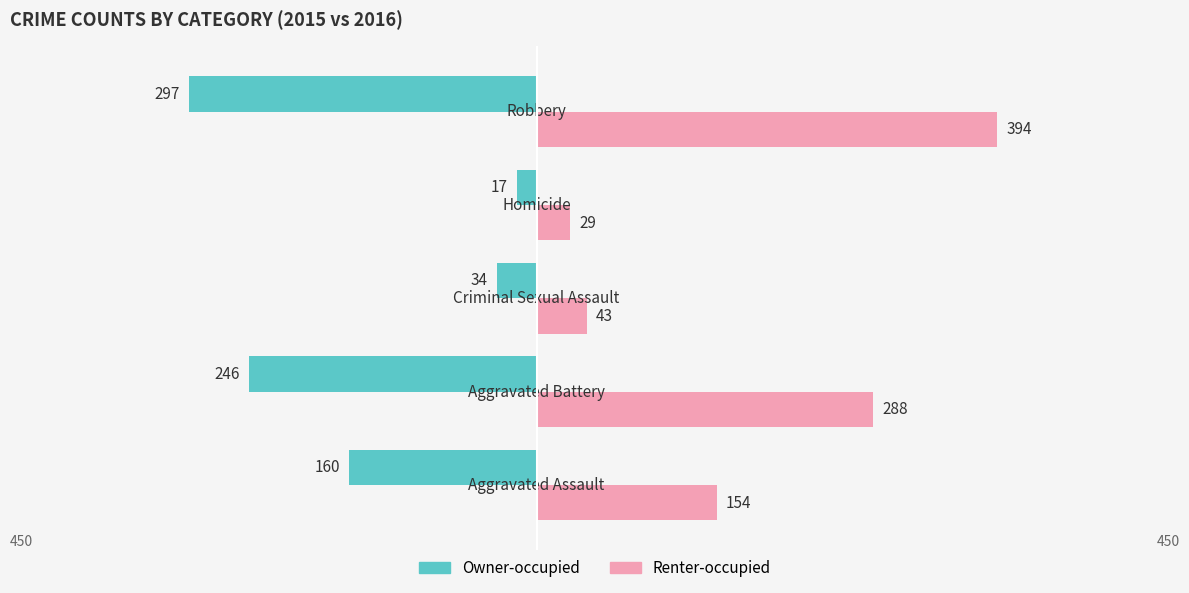

What is the value of the Renter-occupied bar at the 3rd from the left?

43